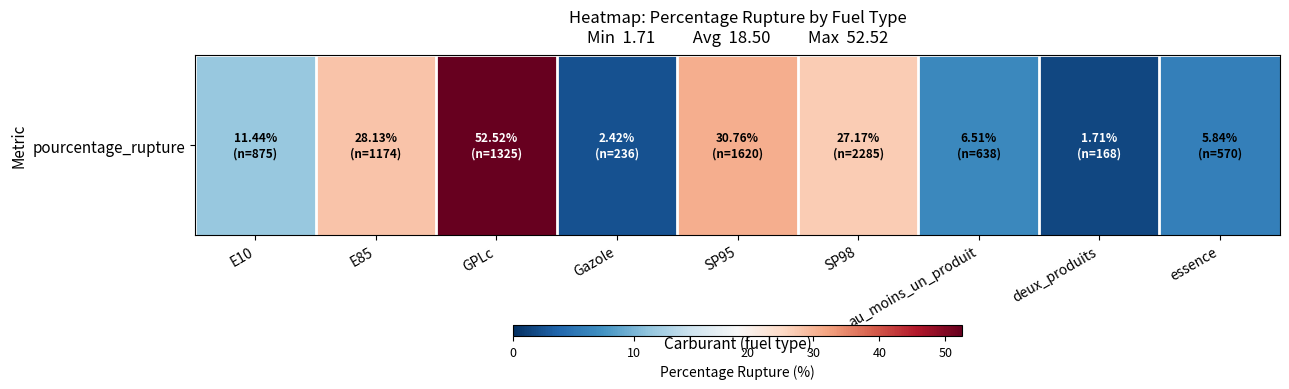

True or false: the data shows 6.5 at au_moins_un_produit.

True